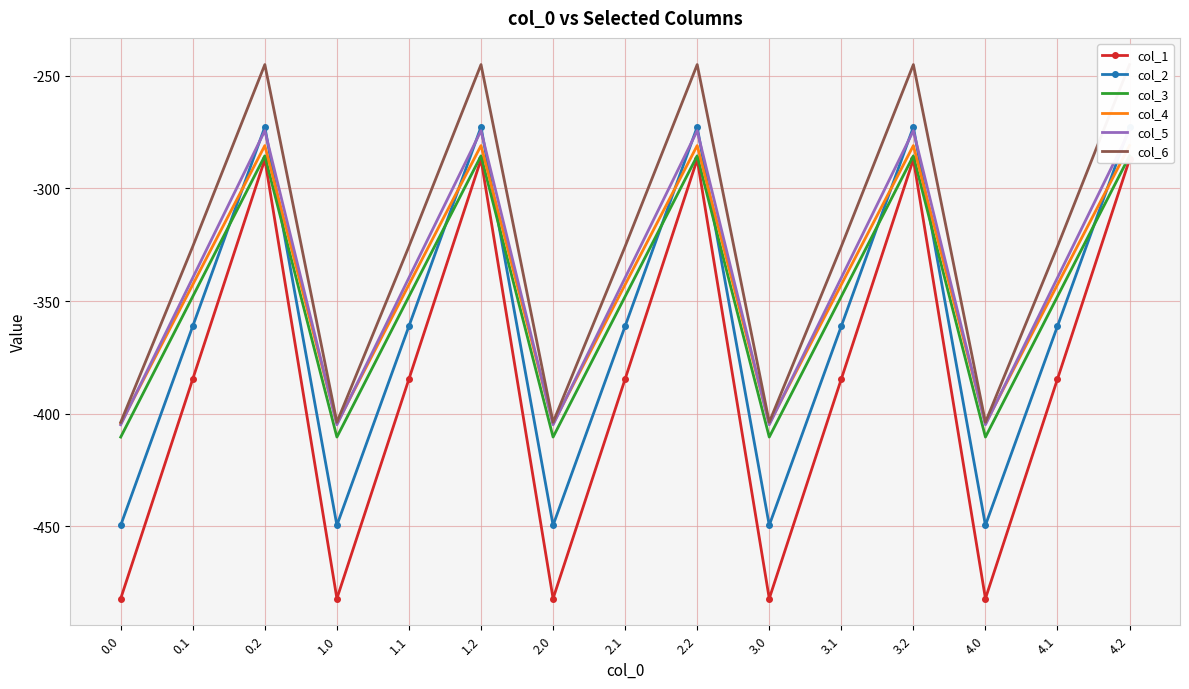

What position from the right is 0.2?

13